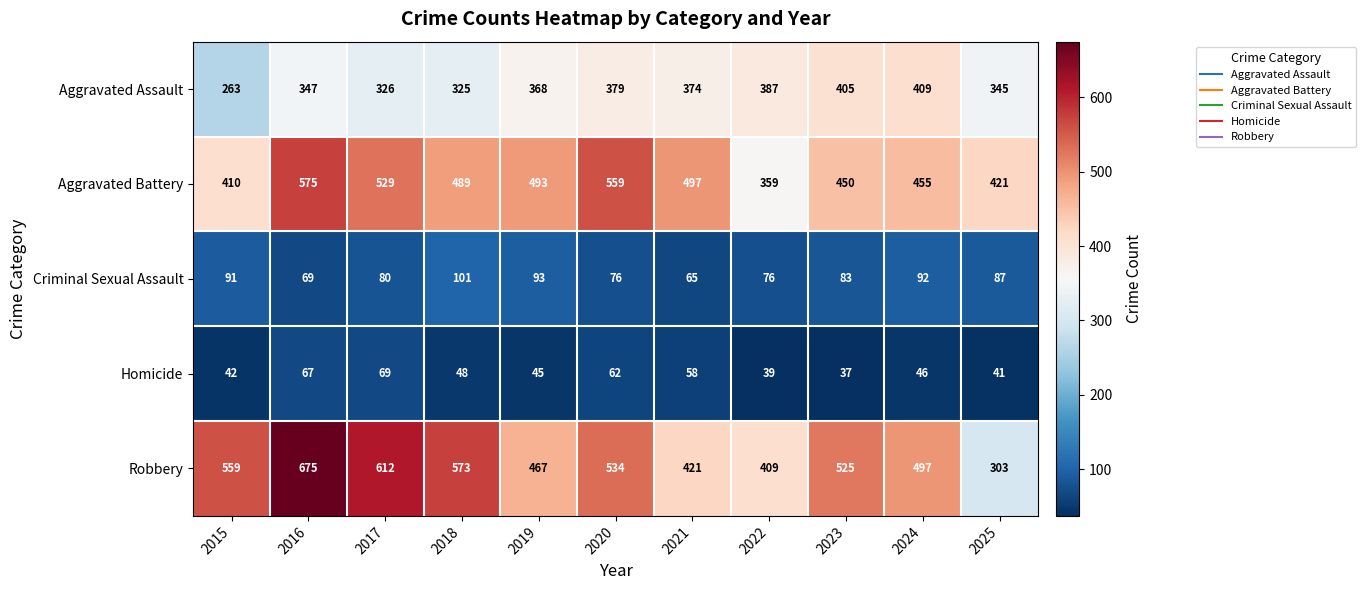

How many values in the Robbery series are below 525?

5